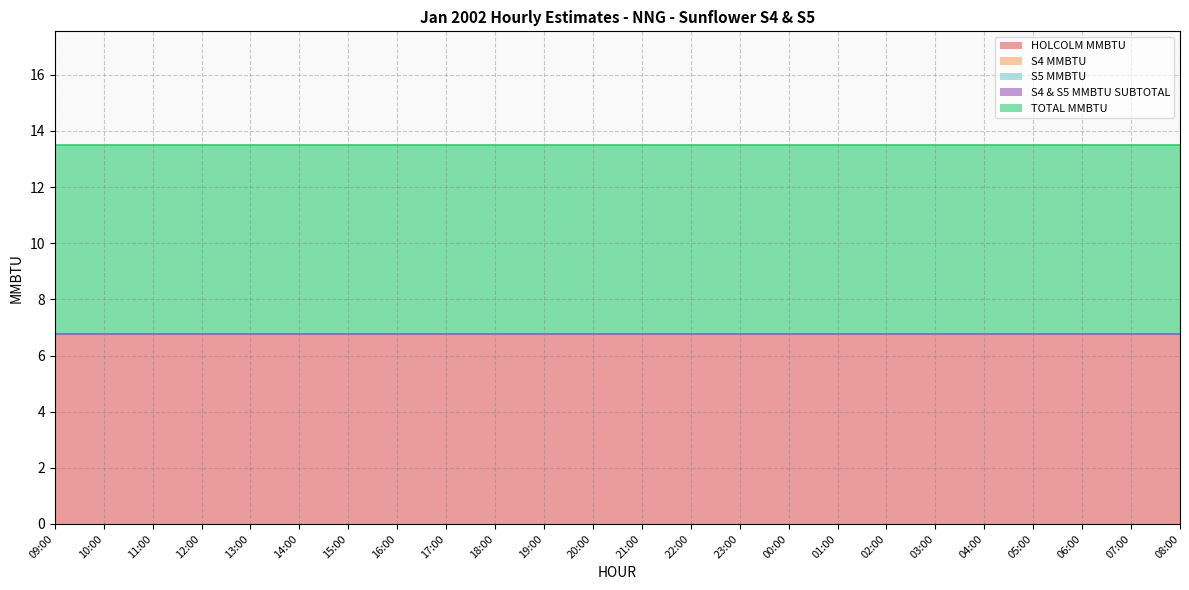

Which series changed the most between 19:00 and 21:00?

HOLCOLM MMBTU